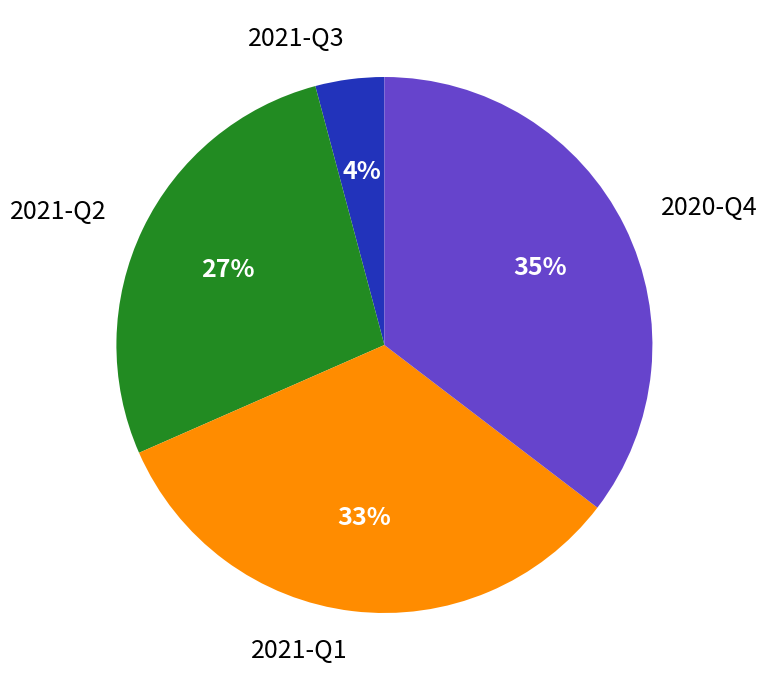

The 2021-Q3 slice represents 4% of the pie. True or false?

True